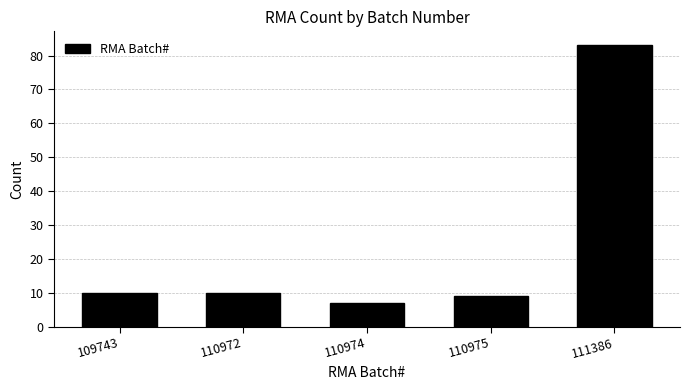

Reading right to left, what are all the values shown in this chart?

83	9	7	10	10